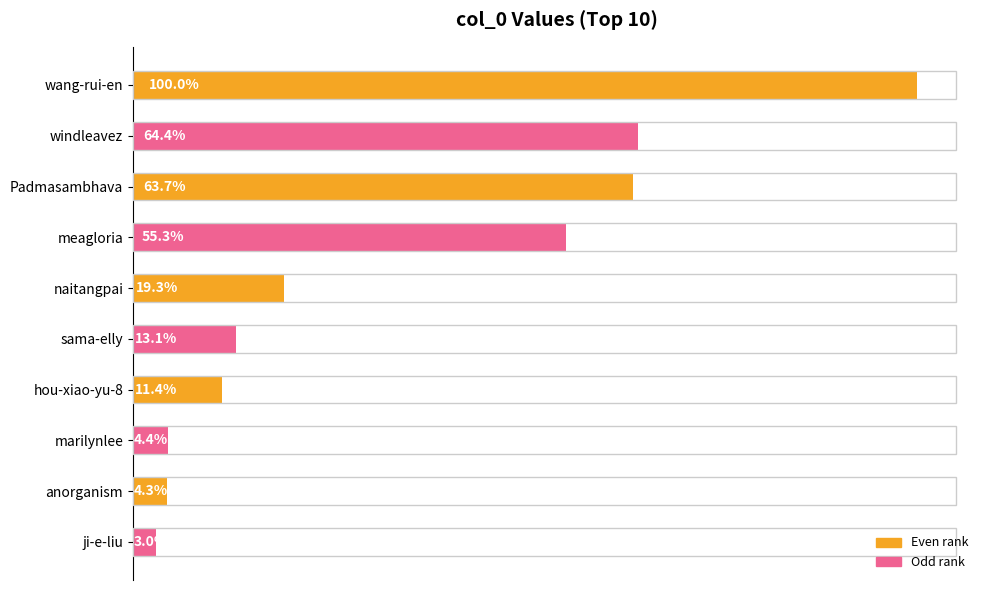

Are the bars horizontal?

Yes